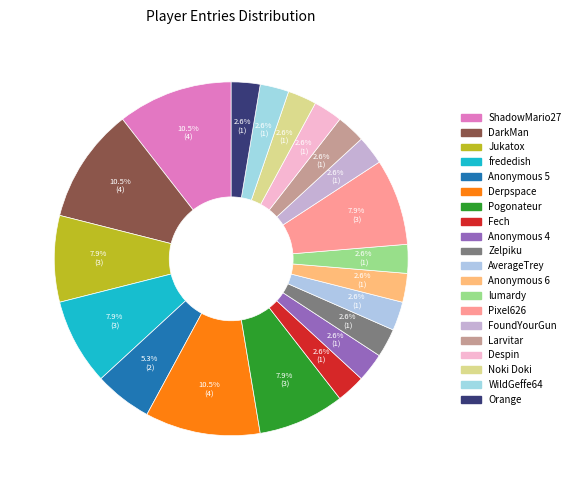

How many slices are in this pie chart?

20